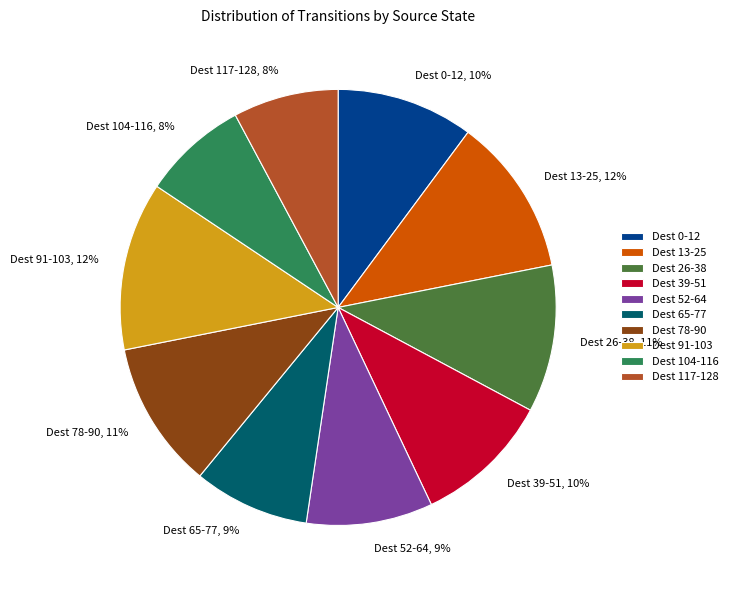

To the nearest percent, what is the average slice percentage?

10%